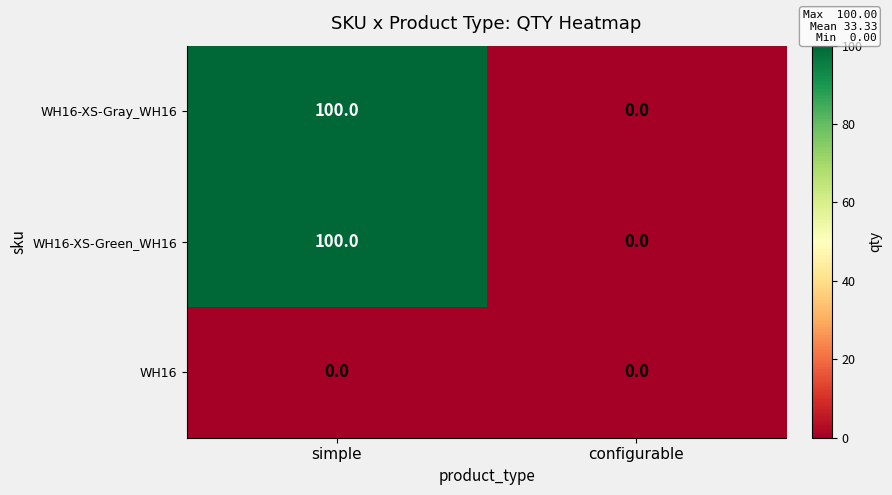

How many categories are shown in the chart?

2